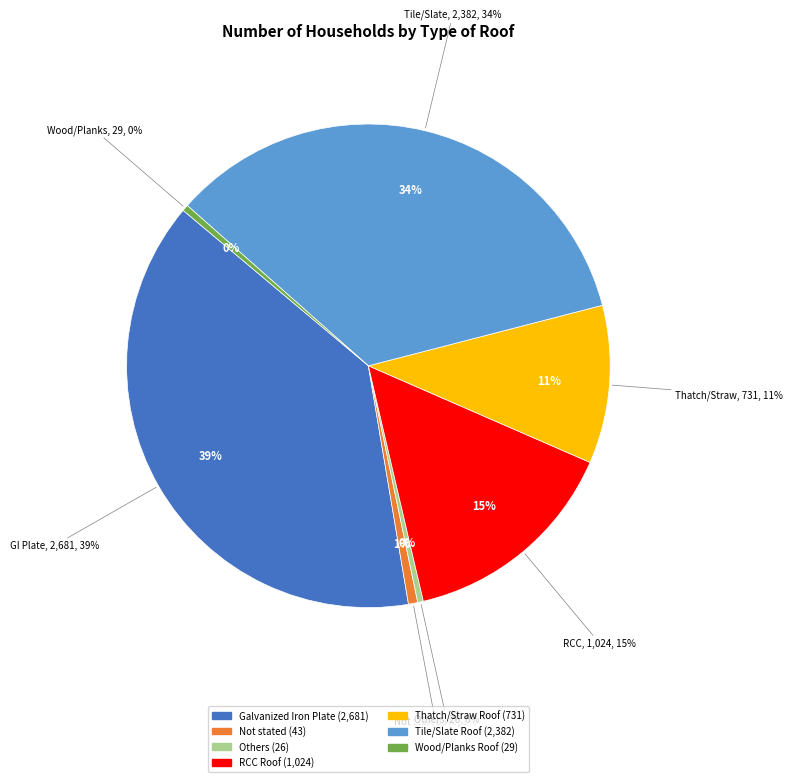

Count the number of slices in the pie.

7